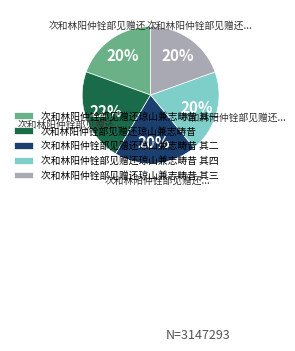

Which slice is the largest?

次和林阳仲铨部见赠还琼山兼志畴昔